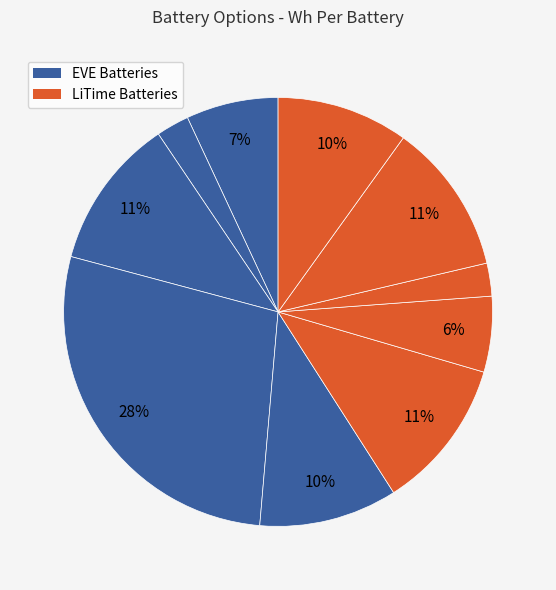

How many segments does this pie chart have?

10